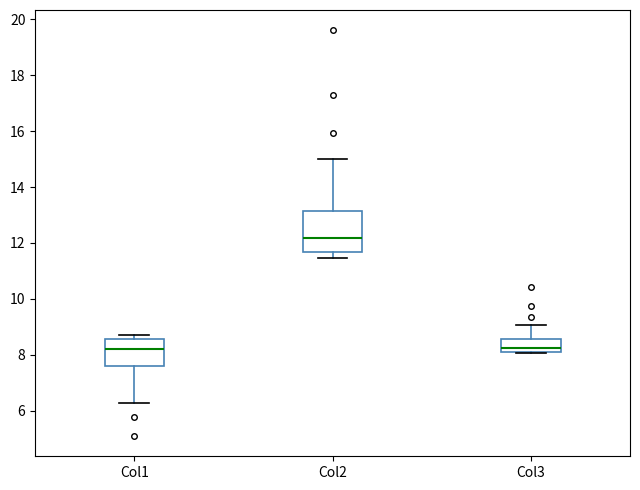

Reading left to right, read every box against the y-axis: the position of its median line, the range the box covers, and the ends of its whiskers. The values are not printed on the chart, so give them approximately, as read against the axis.

Col1: median 8.2, box 7.6 to 8.6, whiskers 6.2 to 8.8
Col2: median 12.2, box 11.6 to 13.2, whiskers 11.4 to 15.0
Col3: median 8.2 (just above the box's lower edge), box 8.2 to 8.6, whiskers 8.0 to 9.0